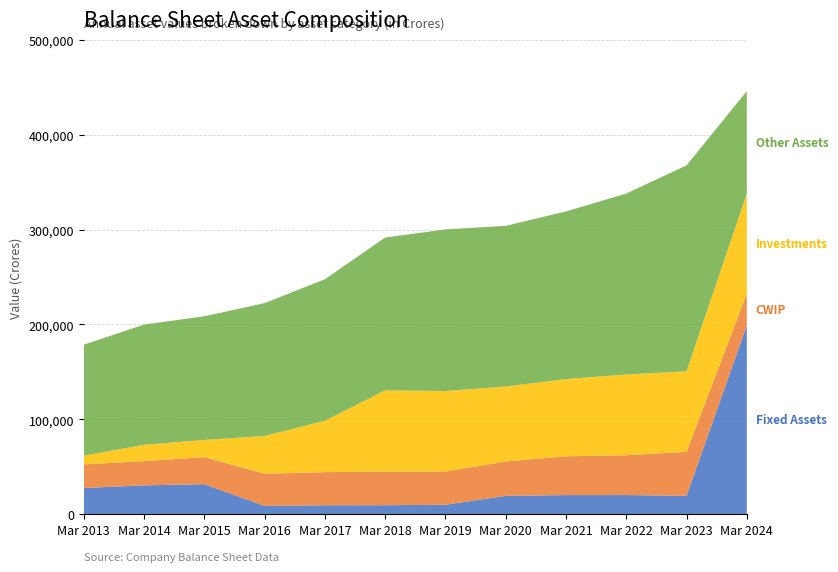

Reading left to right, what are all the values shown in this chart?

Fixed Assets: Mar 2013=27483	Mar 2014=30279	Mar 2015=31491	Mar 2016=8600	Mar 2017=9276	Mar 2018=9364	Mar 2019=9818	Mar 2020=19222	Mar 2021=20021	Mar 2022=20058	Mar 2023=19265	Mar 2024=198905
CWIP: Mar 2013=24891	Mar 2014=25558	Mar 2015=28579	Mar 2016=33896	Mar 2017=34956	Mar 2018=35384	Mar 2019=35050	Mar 2020=36226	Mar 2021=40949	Mar 2022=41971	Mar 2023=46368	Mar 2024=33331
Investments: Mar 2013=9173	Mar 2014=17204	Mar 2015=18124	Mar 2016=39831	Mar 2017=54150	Mar 2018=85731	Mar 2019=84882	Mar 2020=79086	Mar 2021=81376	Mar 2022=85173	Mar 2023=84986	Mar 2024=105569
Other Assets: Mar 2013=117033	Mar 2014=126788	Mar 2015=130386	Mar 2016=140101	Mar 2017=149227	Mar 2018=161130	Mar 2019=170425	Mar 2020=169375	Mar 2021=176781	Mar 2022=190769	Mar 2023=217088	Mar 2024=108216